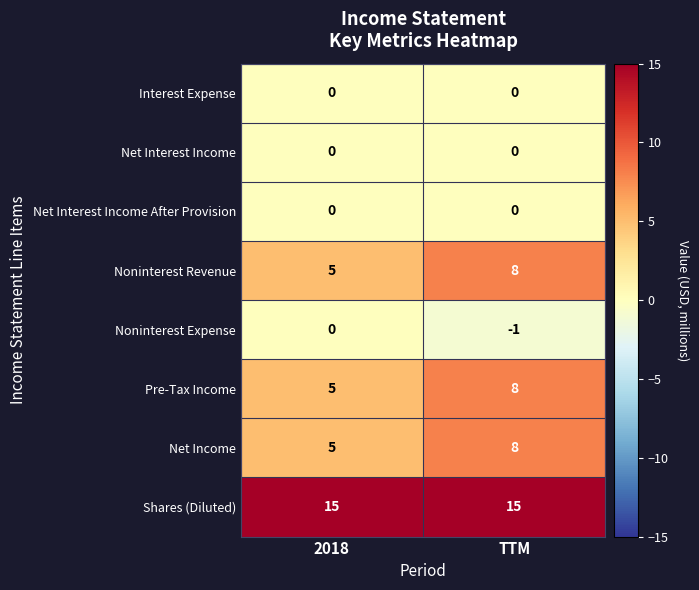

What is the difference between the highest and lowest values at 2018?

15